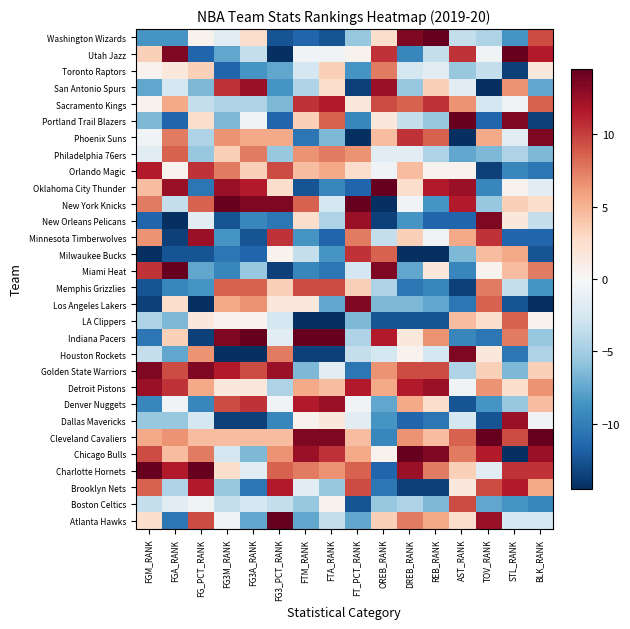

Between FG3_PCT_RANK and FT_PCT_RANK, which series saw the biggest shift?

Golden State Warriors